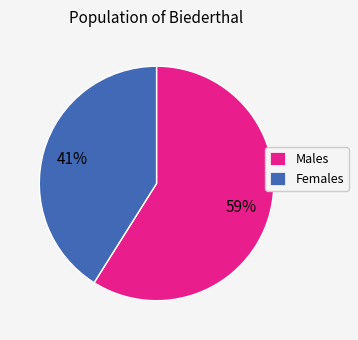

Count the number of slices in the pie.

2